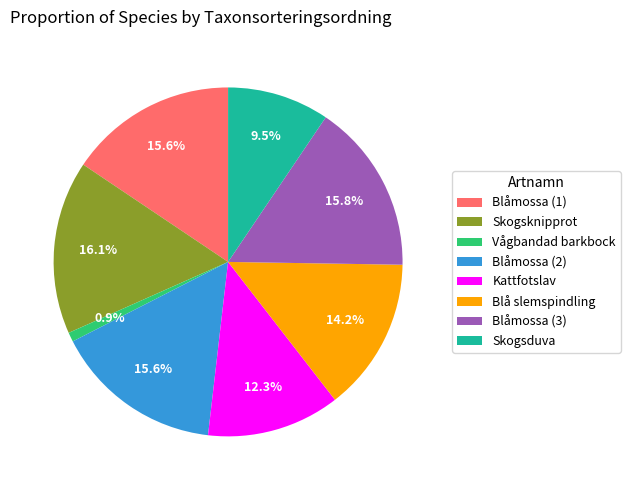

Count the number of slices in the pie.

8